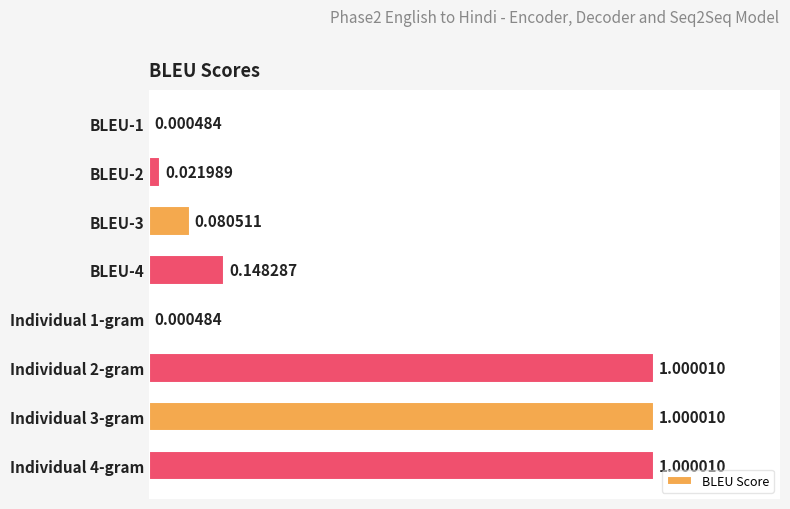

What is the sum of the values at Individual 2-gram and Individual 1-gram?

1.0